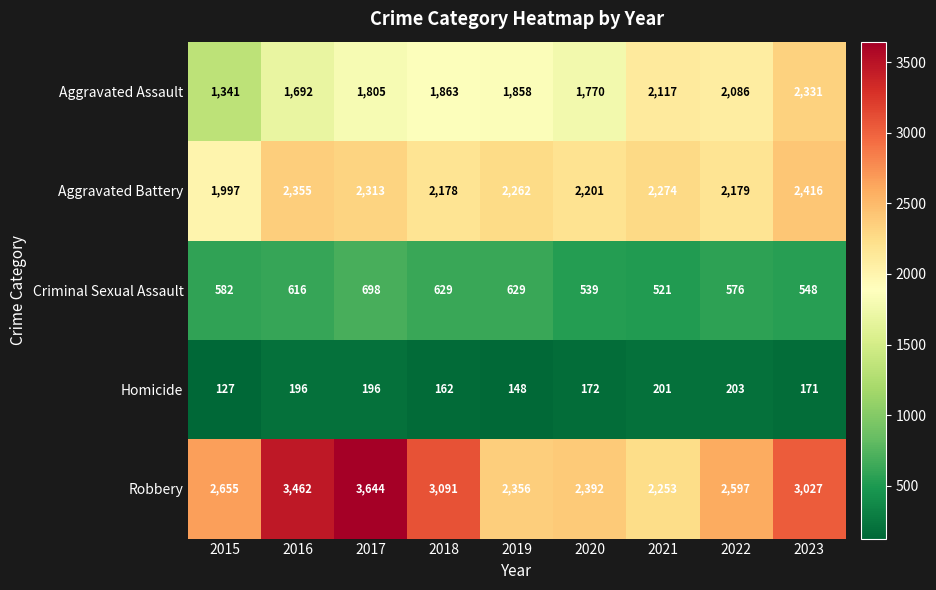

Rank the series by their maximum value, from lowest to highest.

Homicide, Criminal Sexual Assault, Aggravated Assault, Aggravated Battery, Robbery